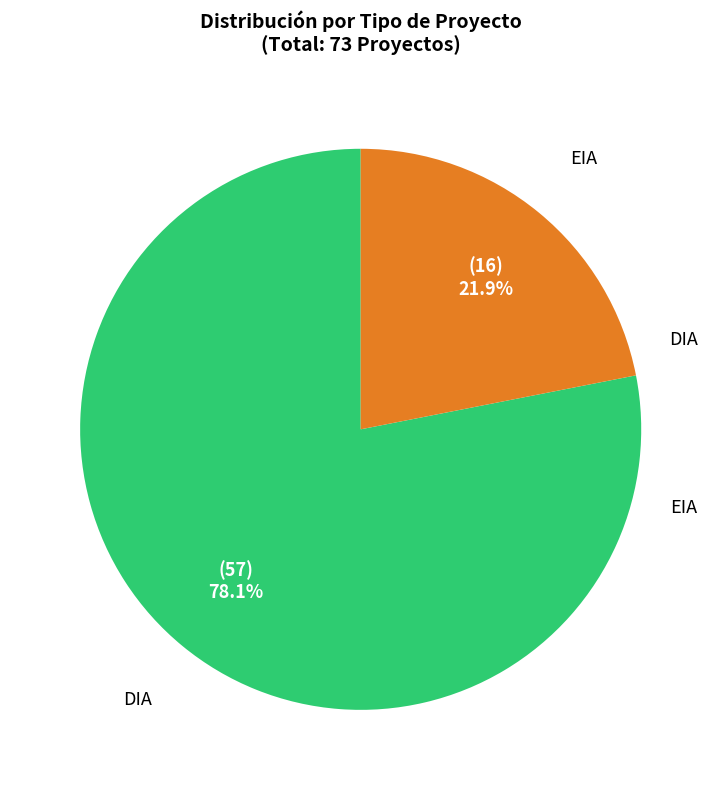

Rank the categories by value from lowest to highest.

EIA, DIA